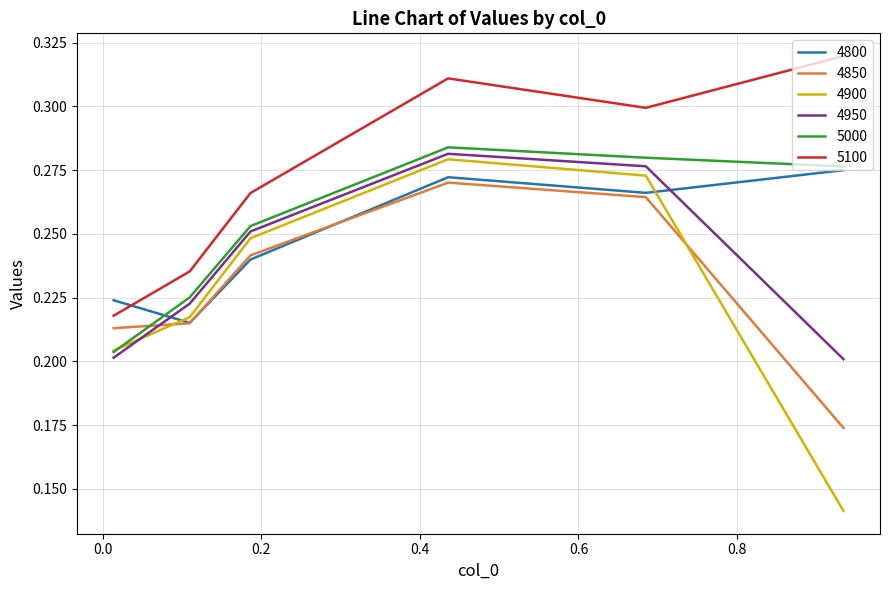

What is the sum of all 5000 values?

1.5